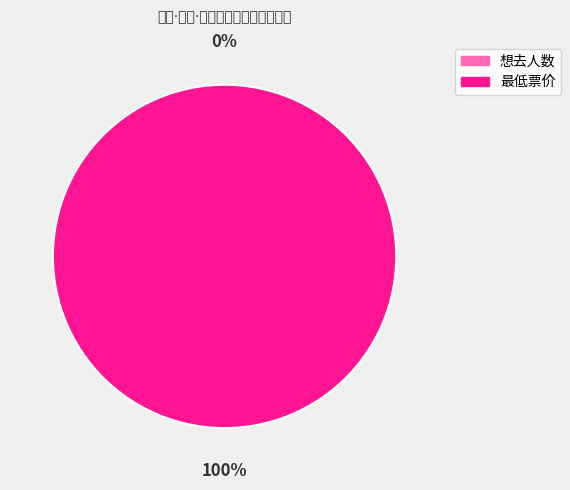

Which category has the smallest portion of the pie?

想去人数